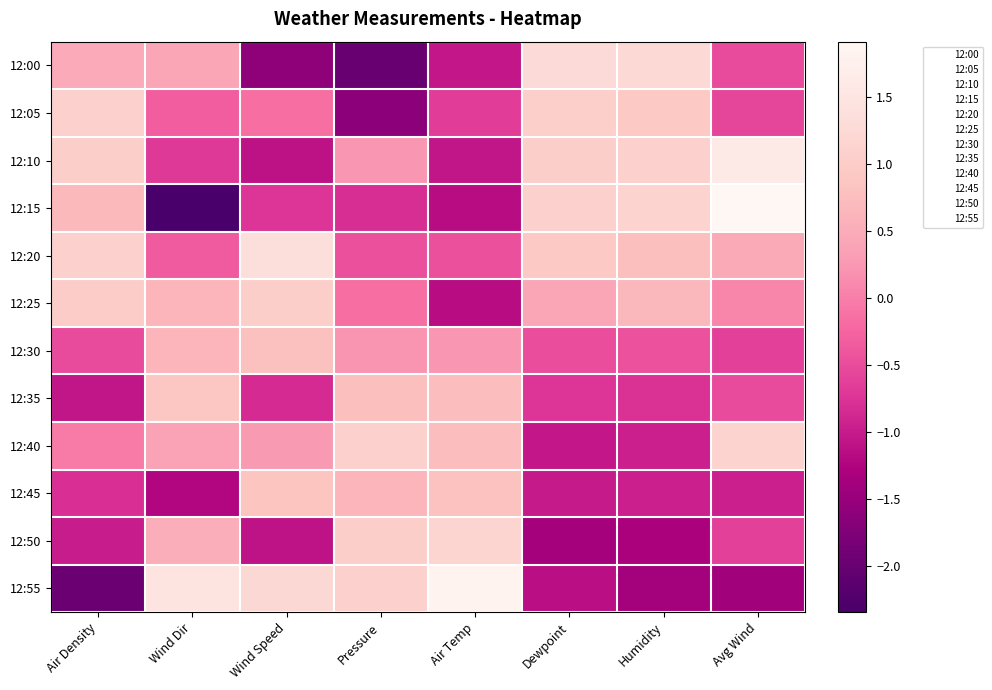

At which category does the chart reach its minimum across all series?

Wind Dir